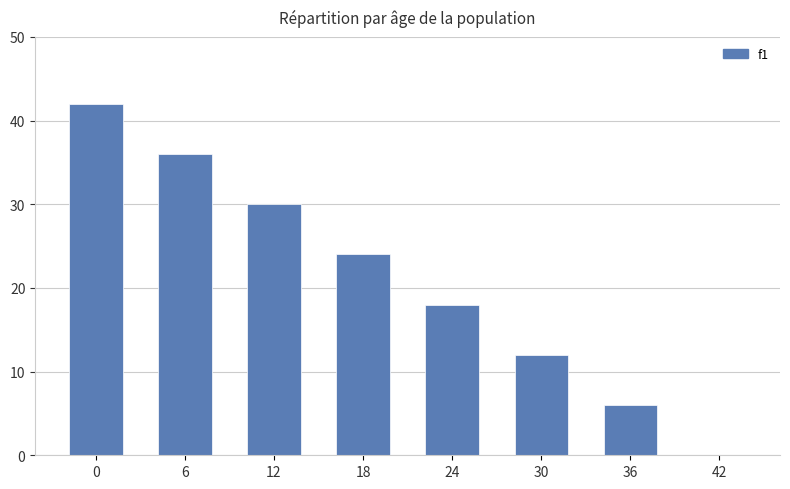

Count the number of categories in the chart.

8